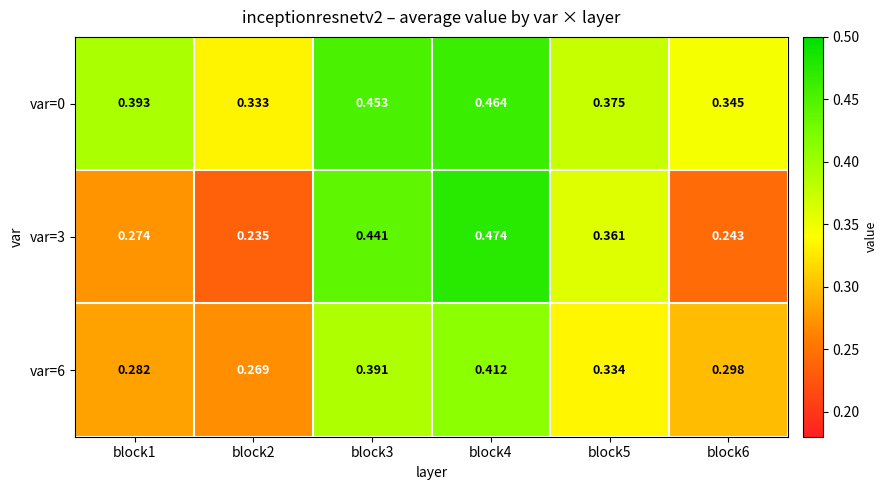

Which series has the widest spread of values?

var=3